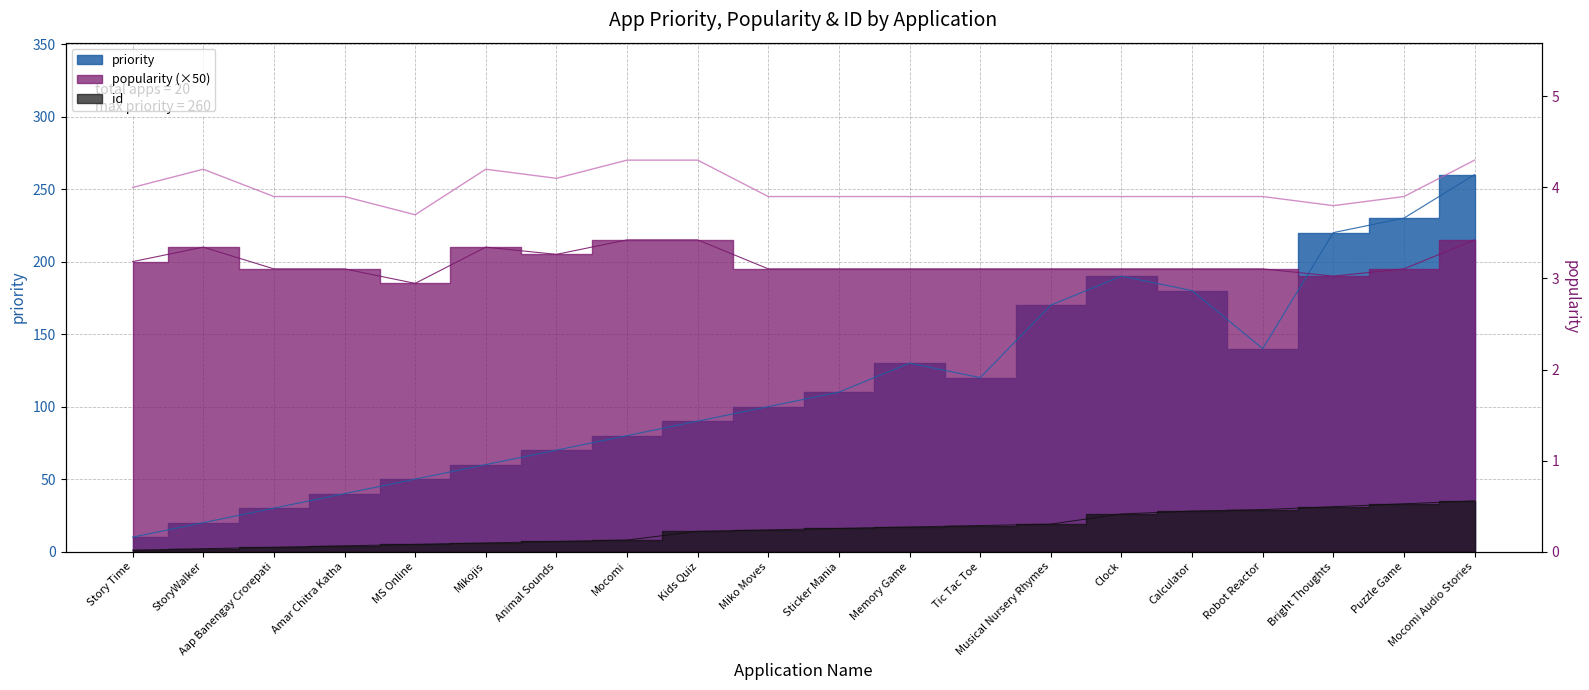

What is the total value across all series at MS Online?

240.0